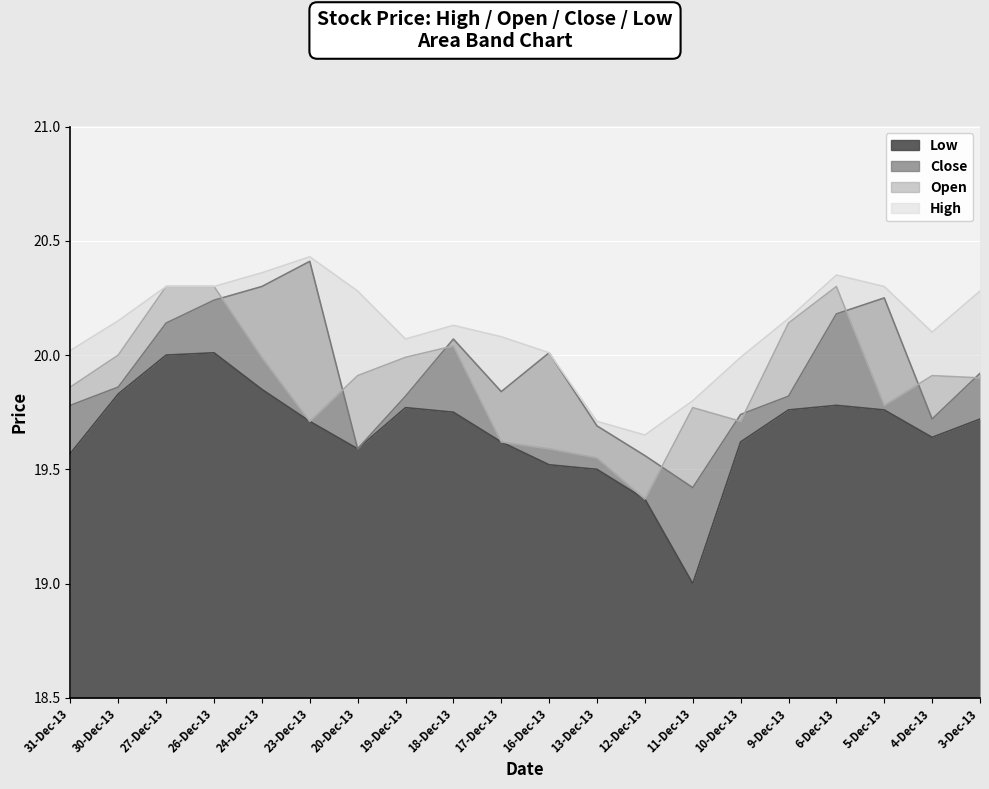

True or false: Open and Low intersect in this chart.

False